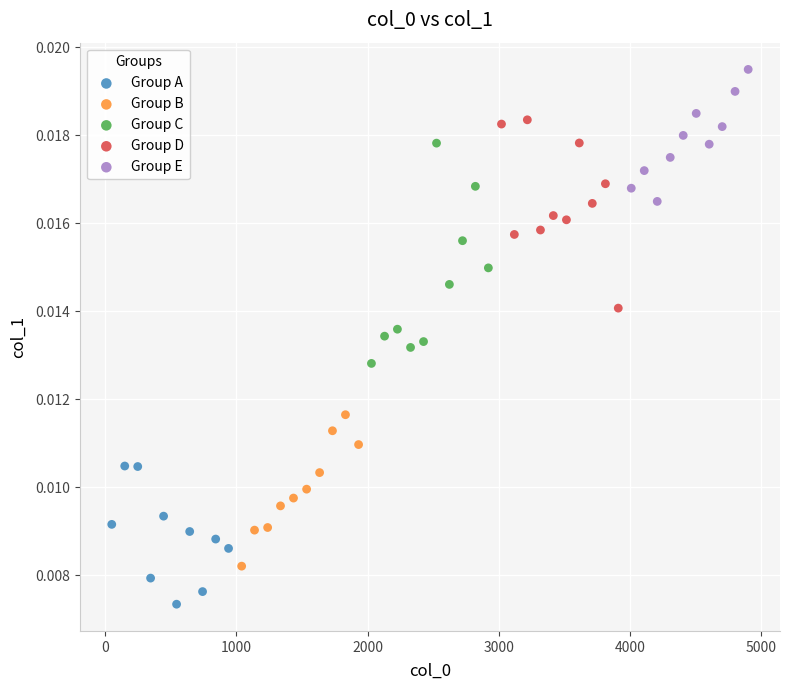

Which series contains the lowest Y value?

Group A